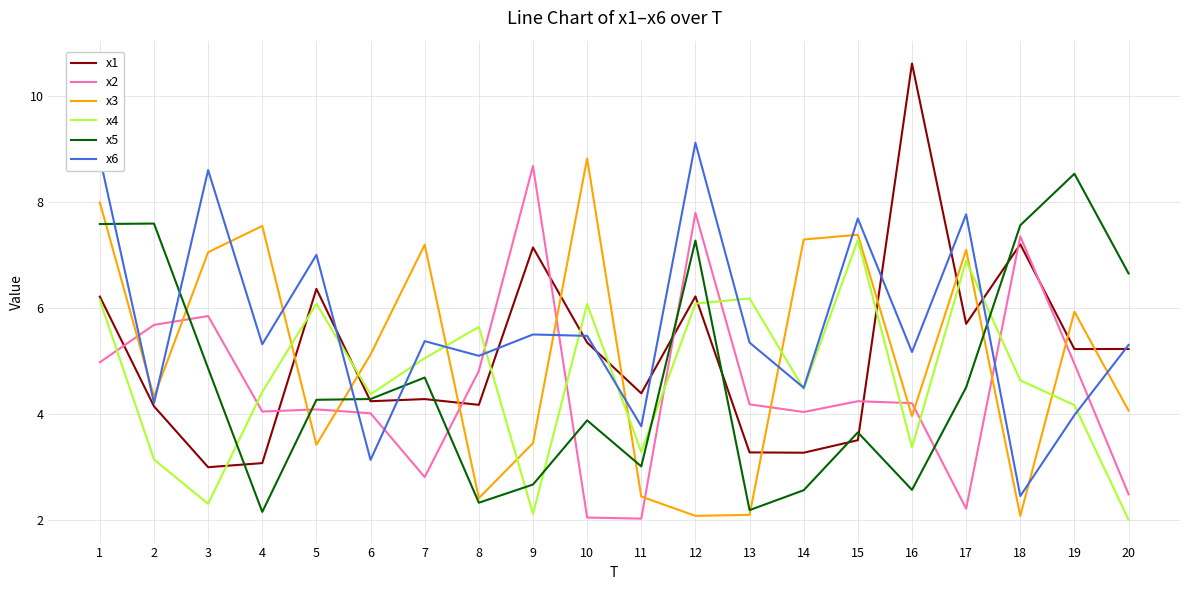

At 18, list the series in order from smallest to largest.

x3, x6, x4, x1, x2, x5